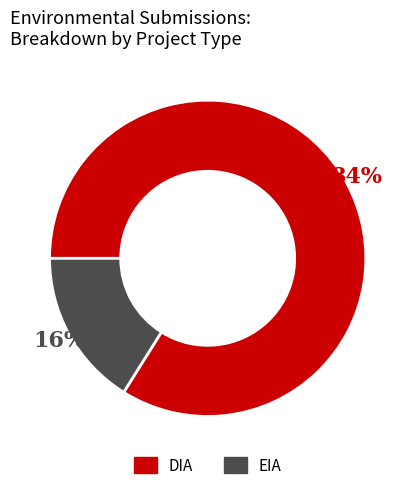

To the nearest percent, what is the difference between the DIA and EIA slice percentages?

68%